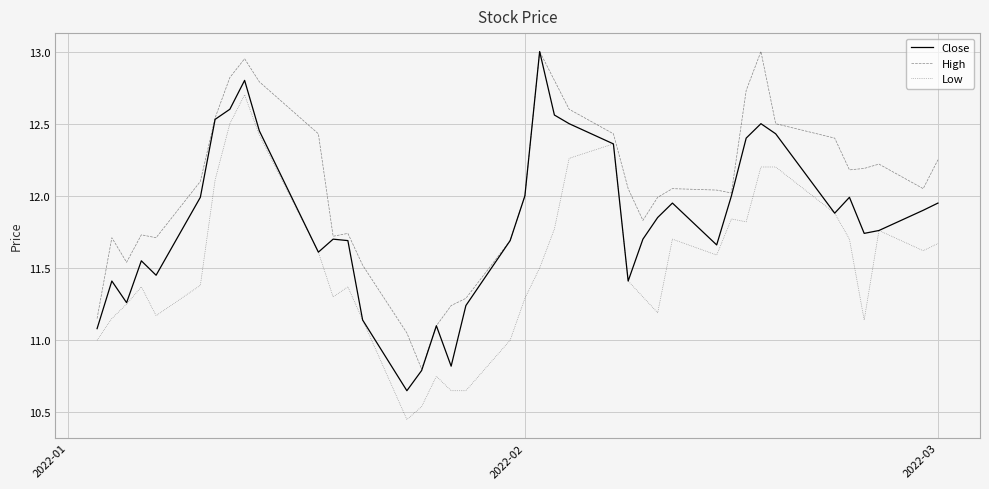

What are all the series names shown in the legend?

Close, High, Low